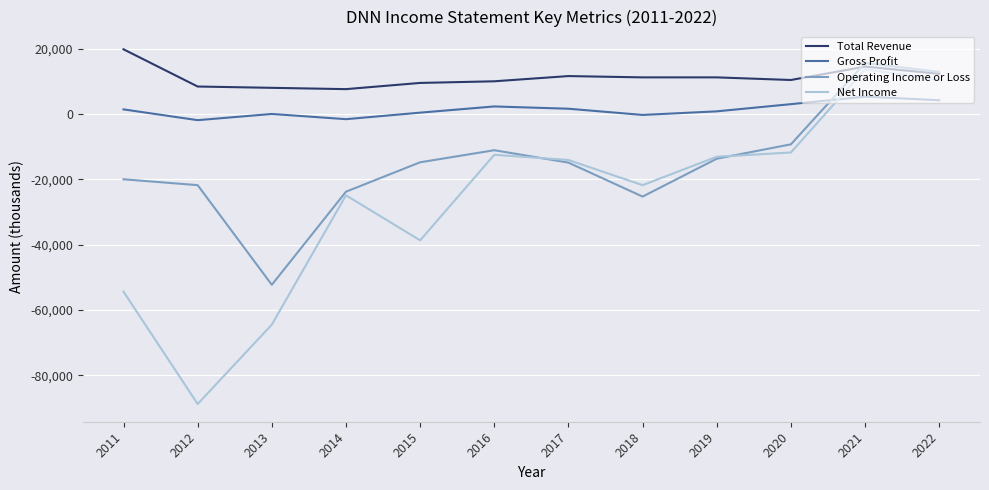

True or false: Net Income has more than 2 interior local peaks.

True